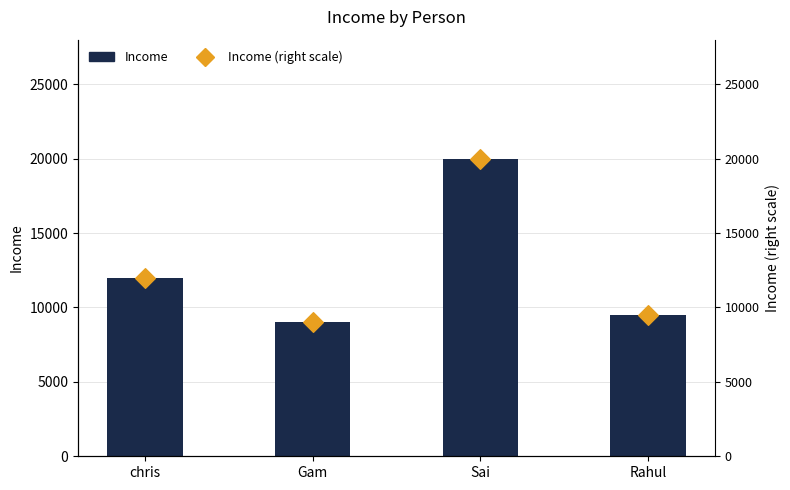

Which series contains the lowest Y value?

Income